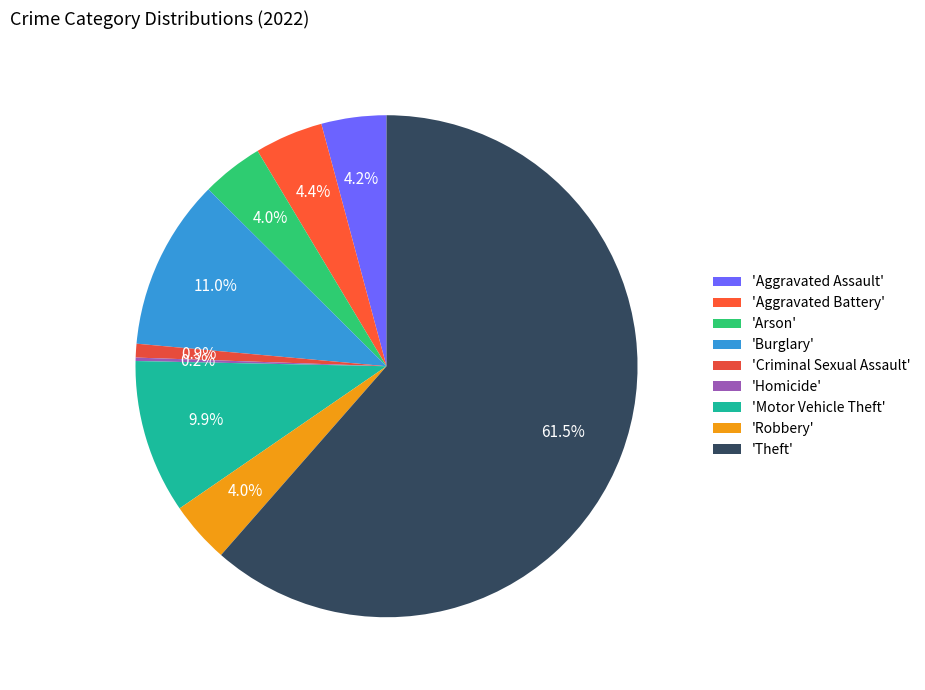

How many slices are in this pie chart?

9